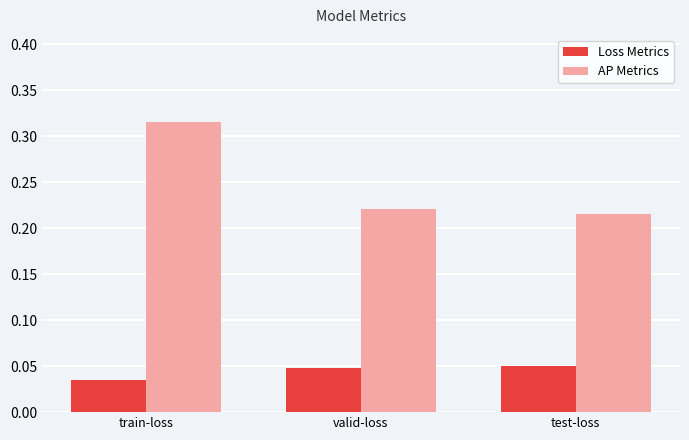

At which category does the chart reach its minimum across all series?

train-loss